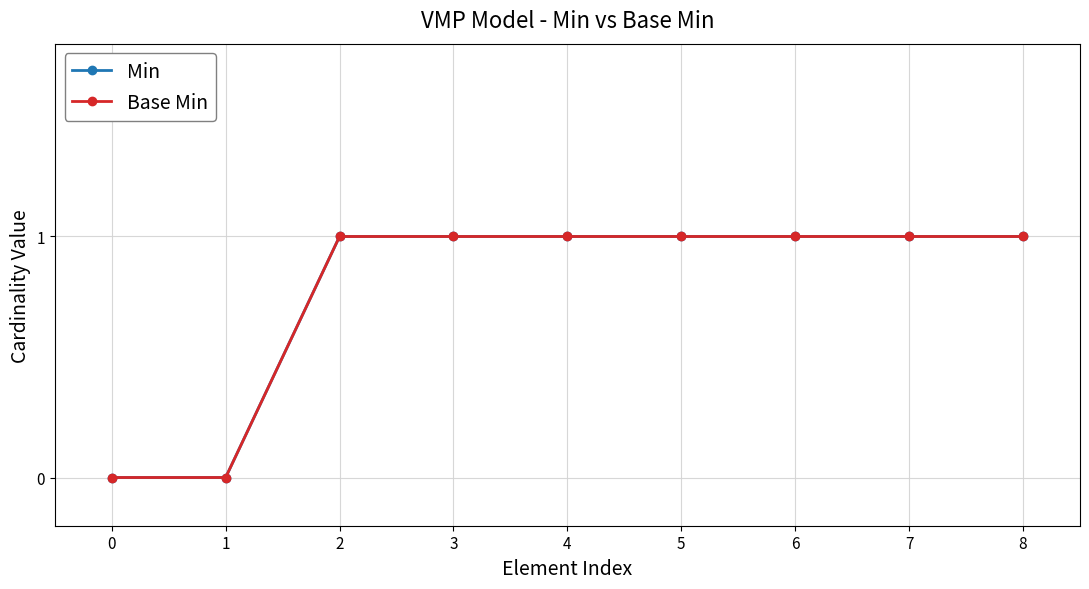

What is the maximum value shown in the chart?

1